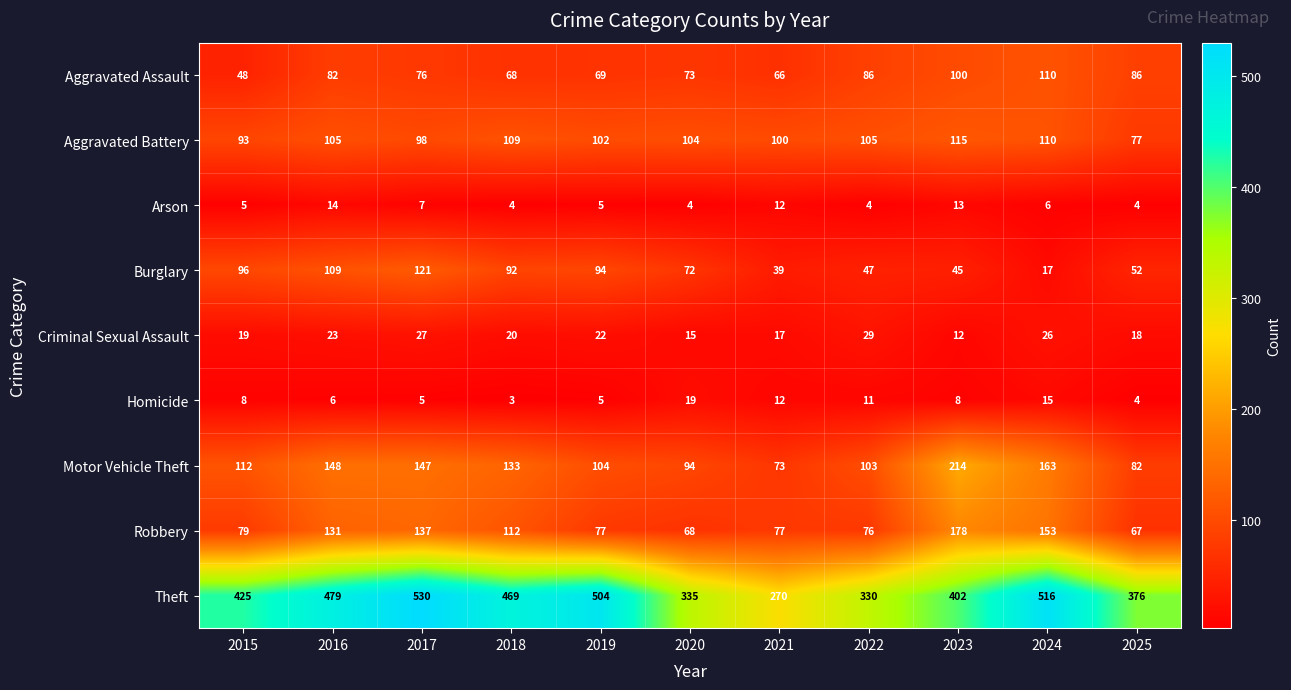

What is the total value across all series at 2024?

1116